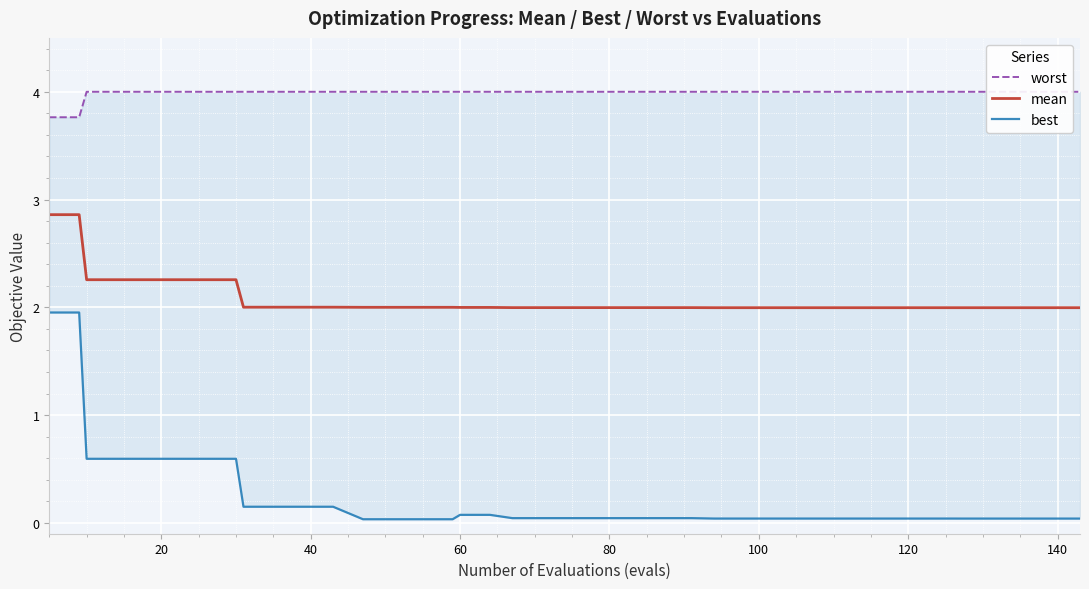

What value does the mean series have at 160?

2.0